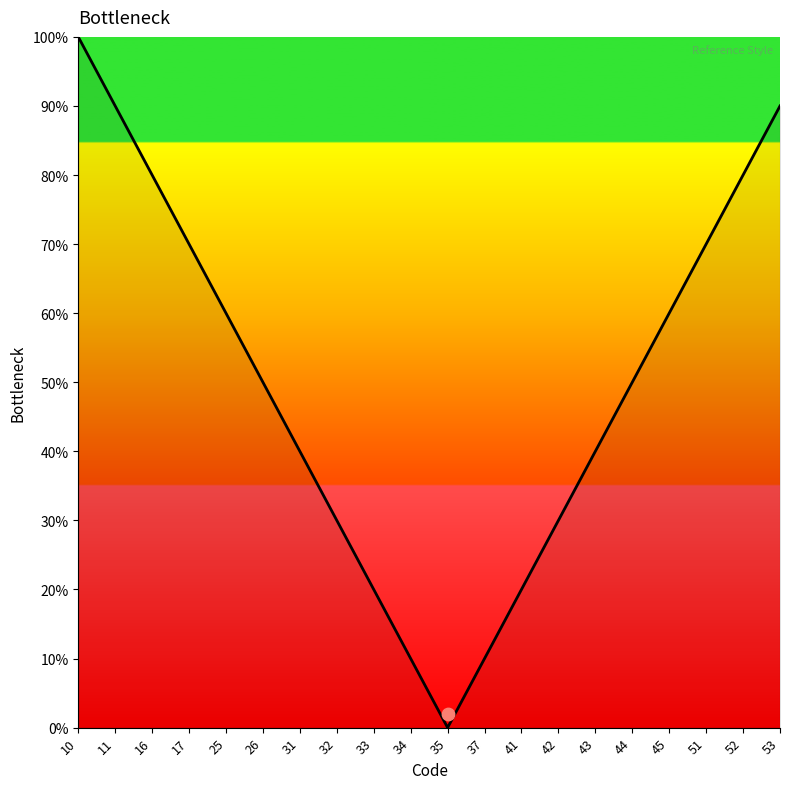

What is the ratio of the value at 52 to the value at 37?

8.0